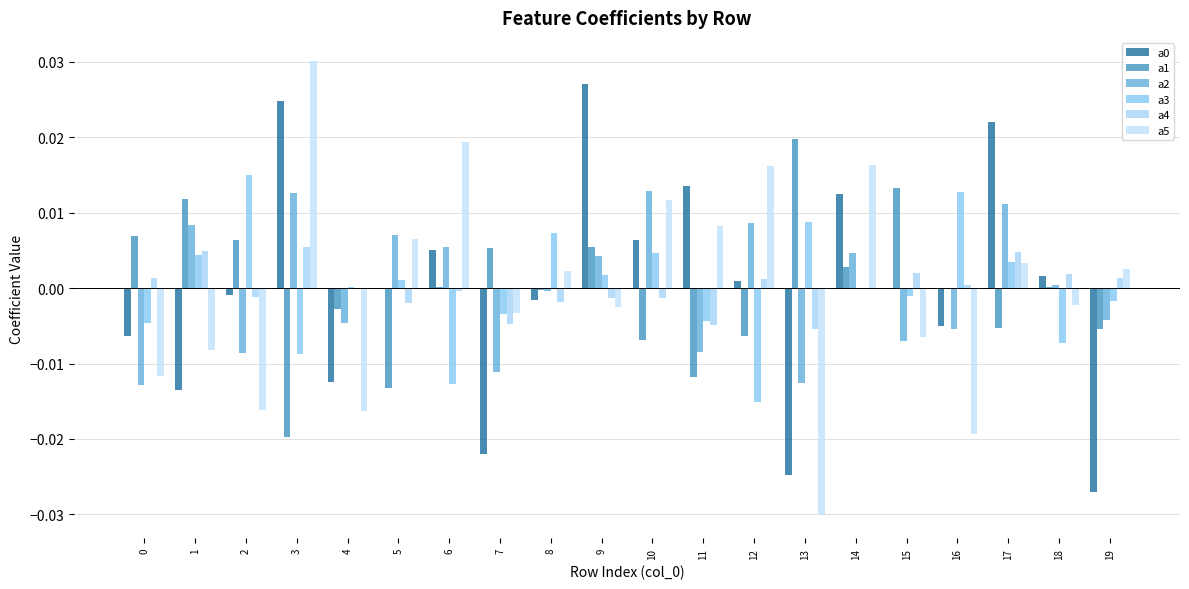

Which category has the lowest value in the a0 series?

19